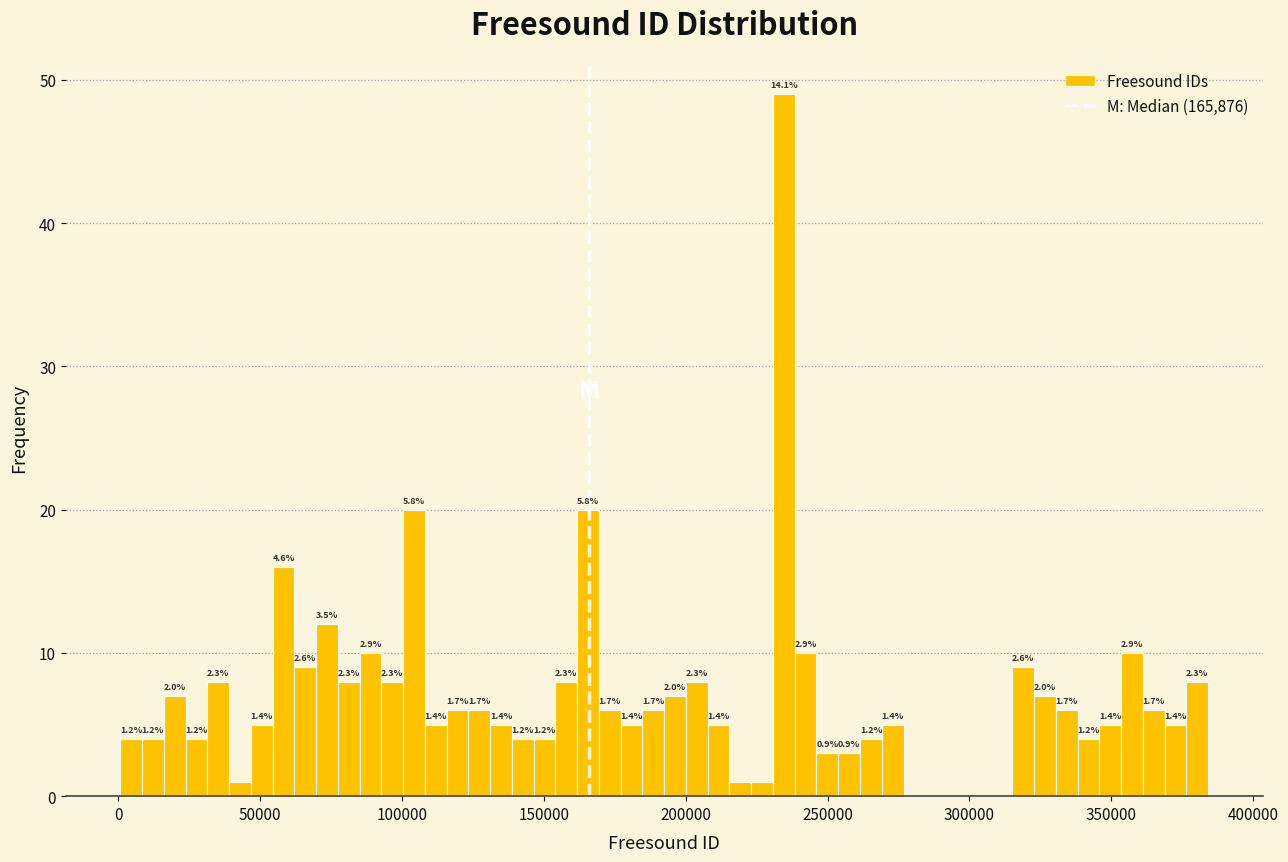

Read against the x-axis, roughly where is the centre of the tallest bar?

235000